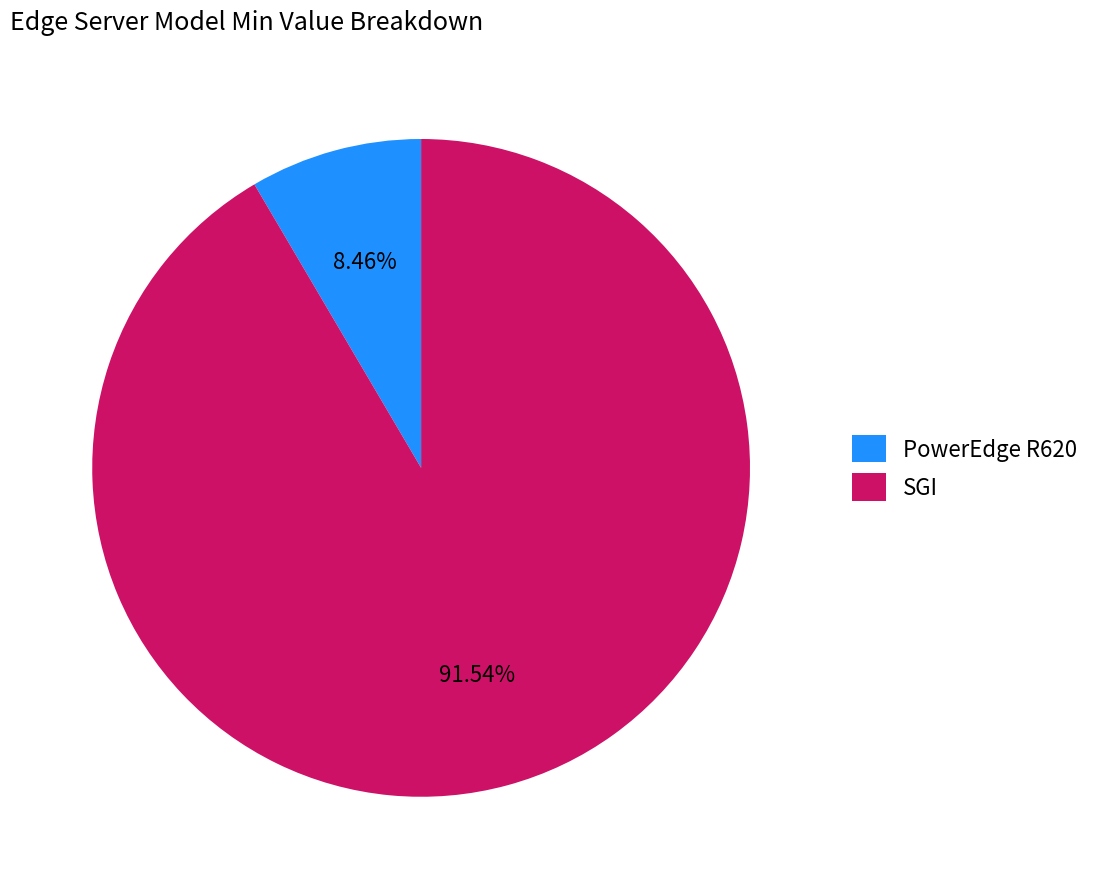

Between PowerEdge R620 and SGI, which is larger?

SGI